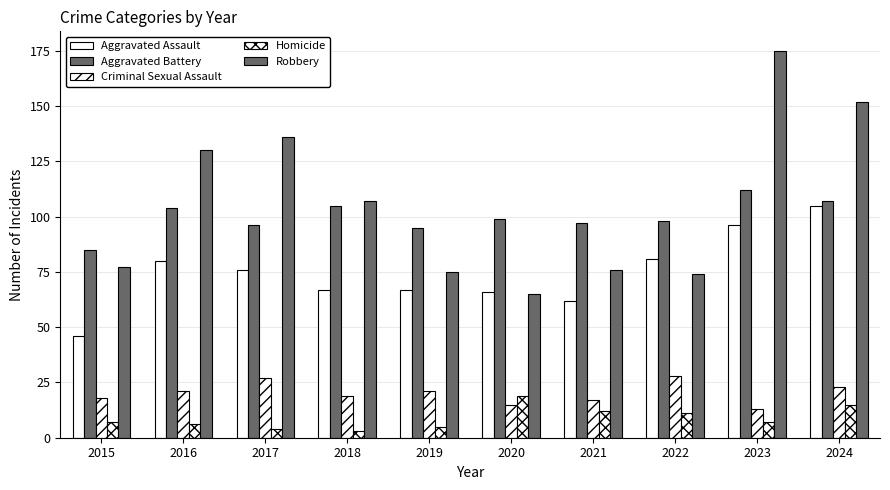

How many bars are there in total?

50